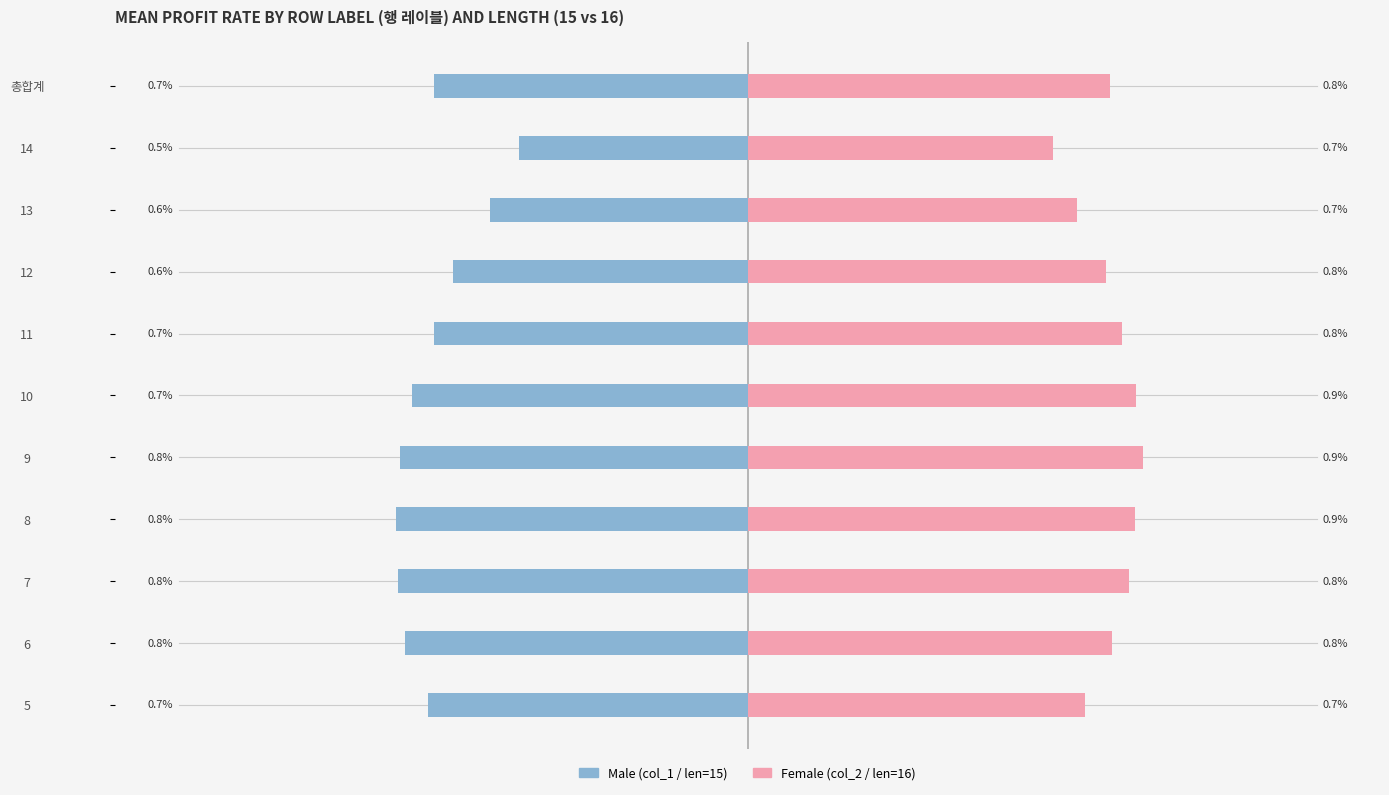

Rank the series by their average value, from highest to lowest.

Female, Male